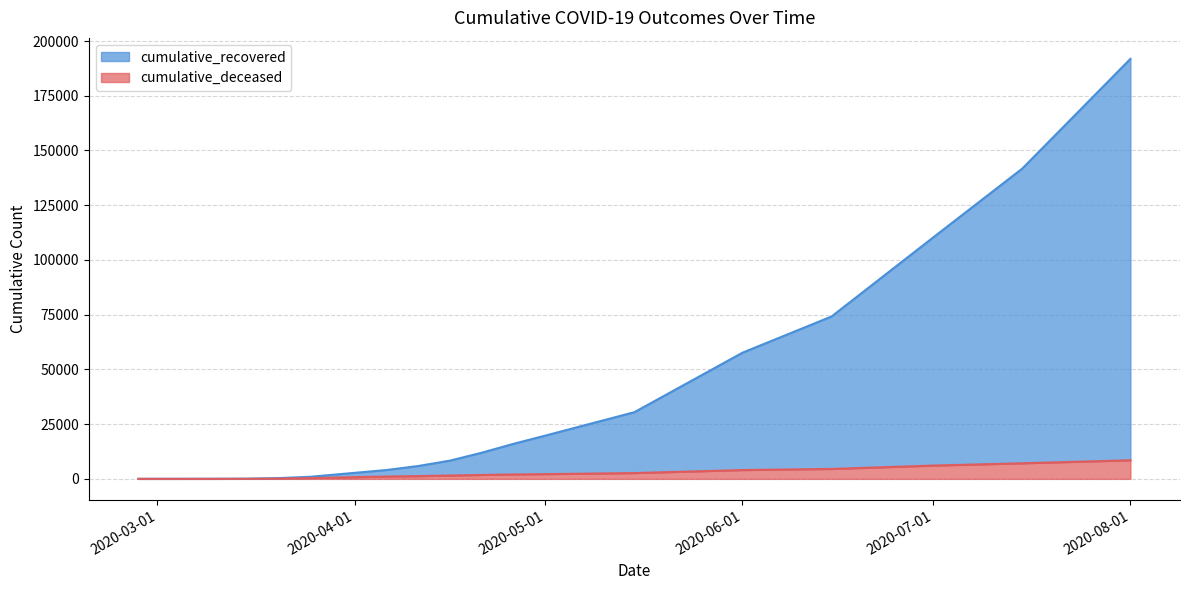

Where is cumulative_deceased nearest to the value 4245?

2020-06-01